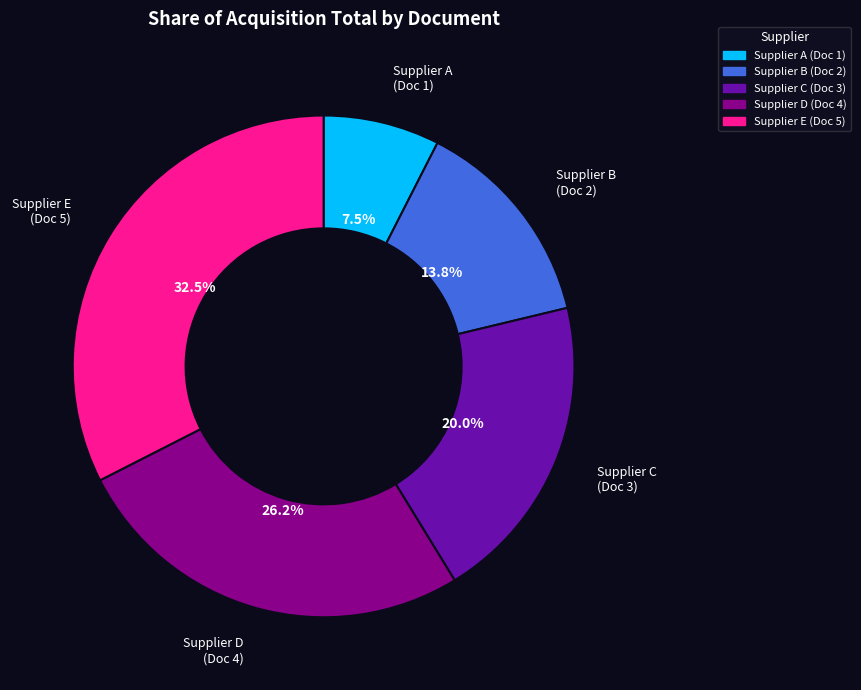

Does any single category account for the majority?

No